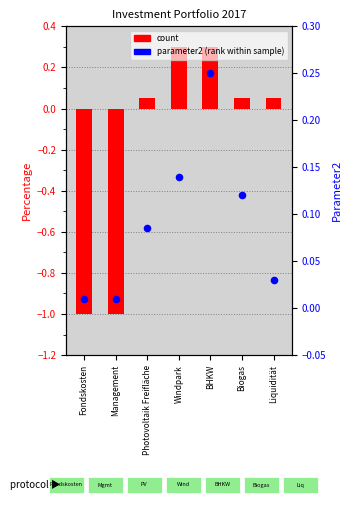

Which series has the largest total across all categories?

parameter2 (rank)